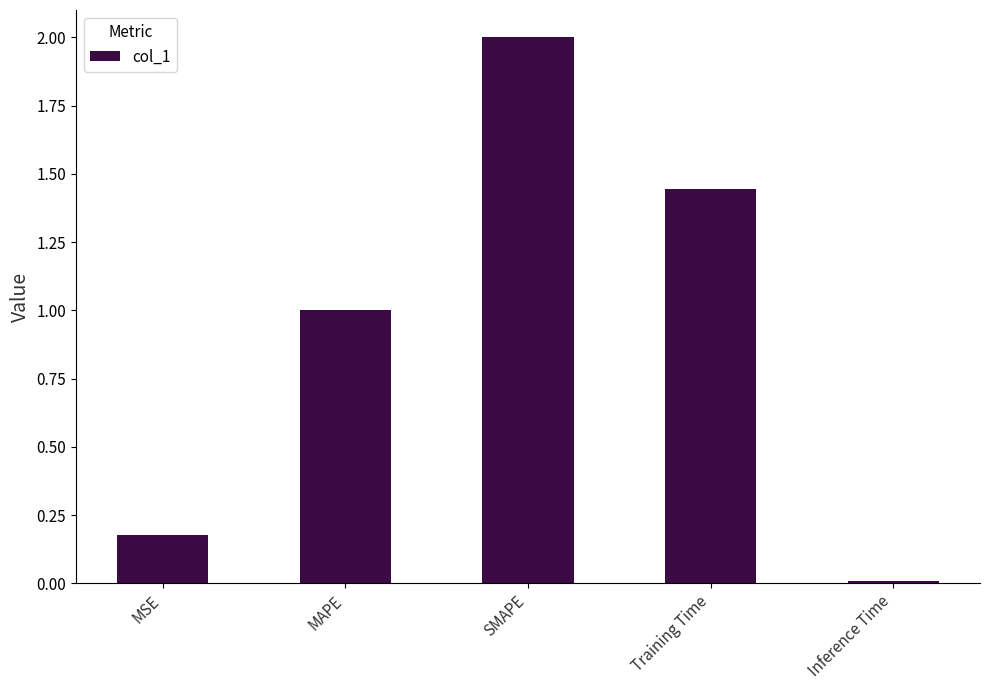

Which label corresponds to the largest value in the chart?

SMAPE